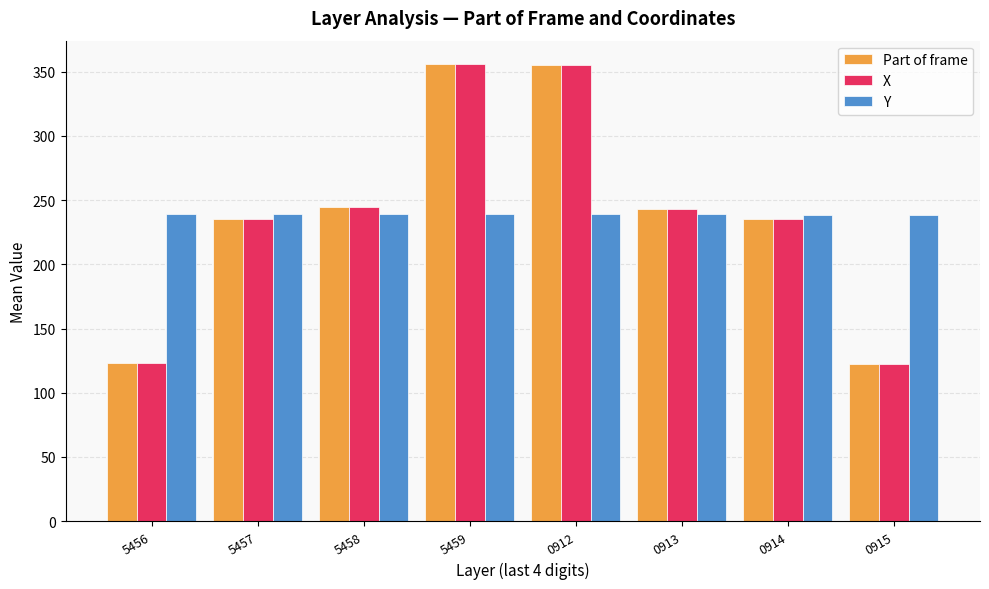

What is the difference between the maximum and minimum values in the Part of frame series?

233.6